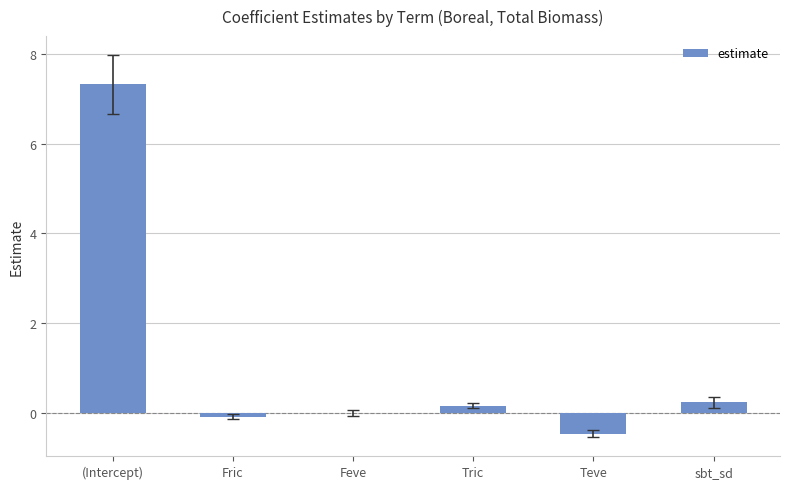

Which category has the highest value across all series?

(Intercept)